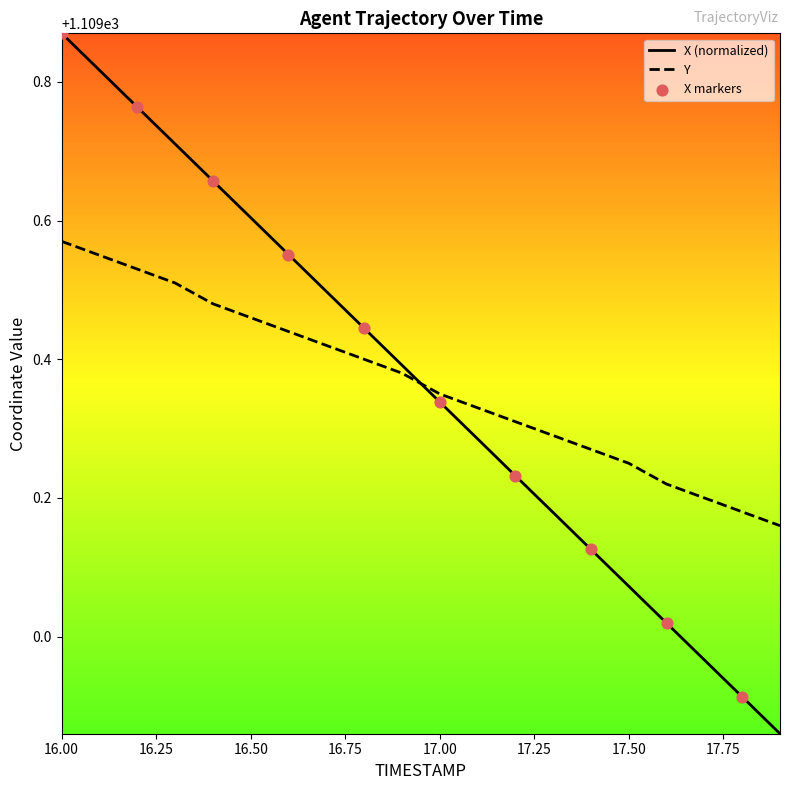

What is the difference between the maximum and minimum values in the Y series?

0.4